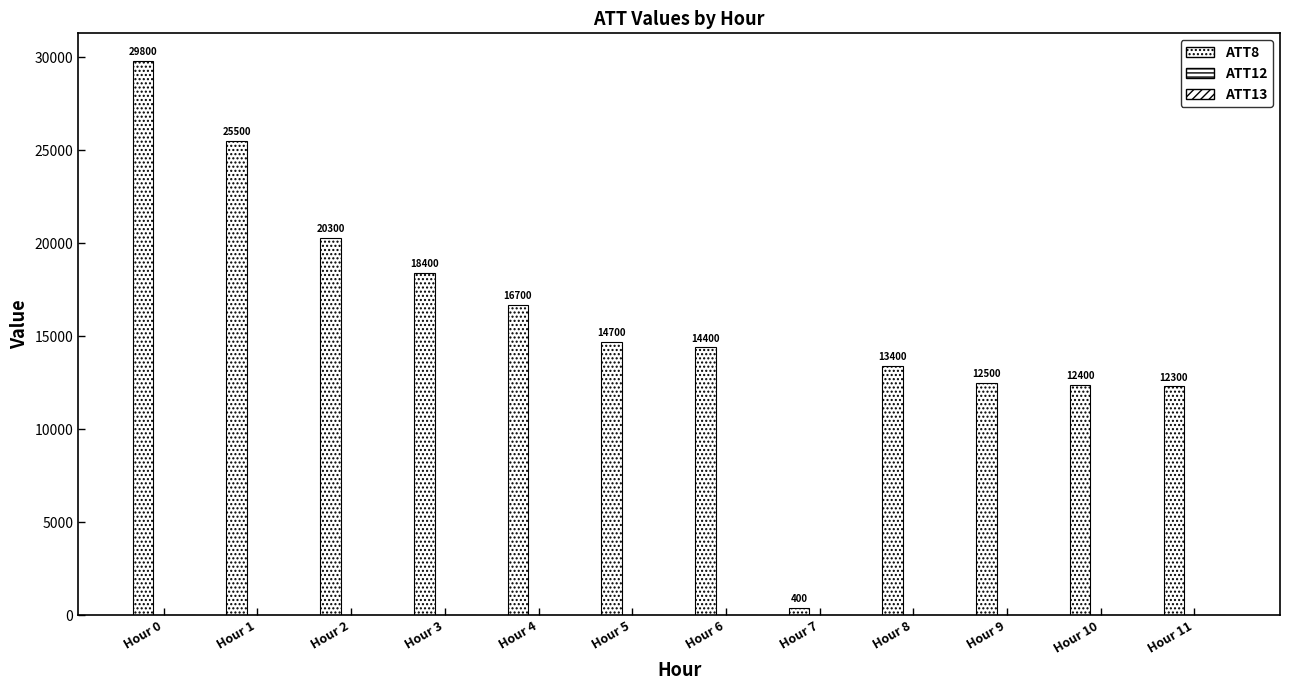

What is the sum of the ATT13 values at Hour 6 and Hour 4?

33.1